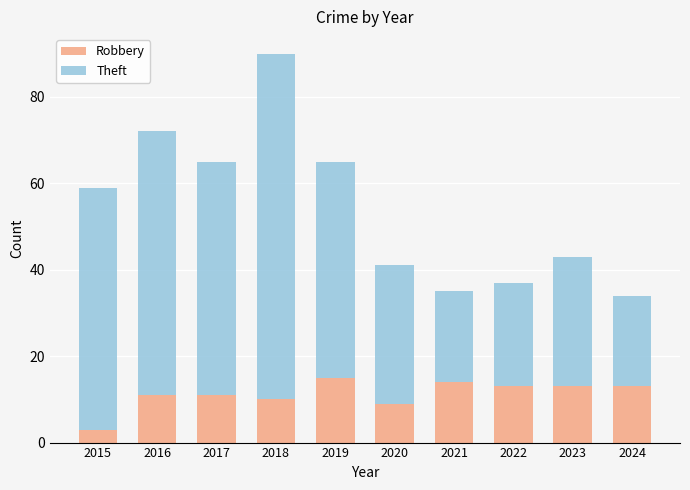

What is the maximum value for Robbery?

15